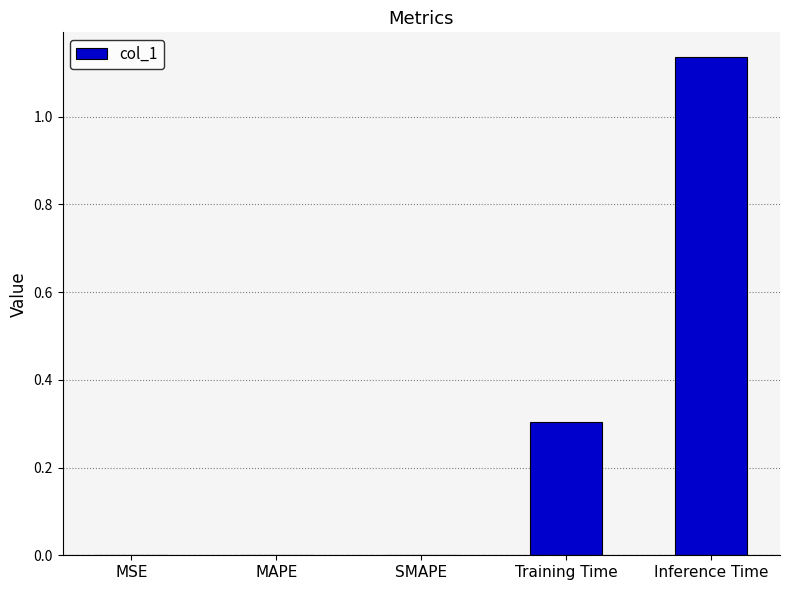

What is the sum of all values?

1.4